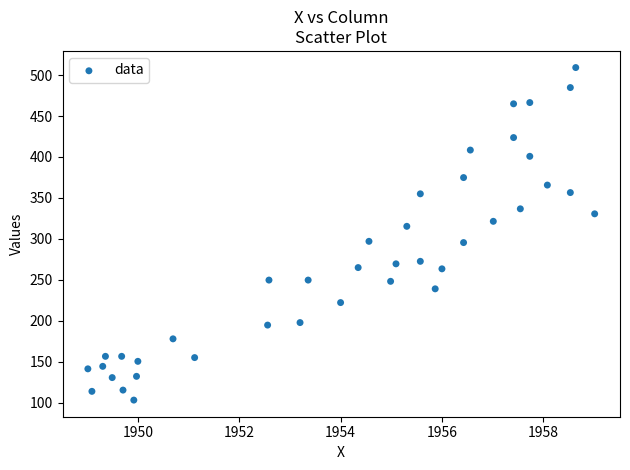

What is the range of Y values (max minus min)?

406.1